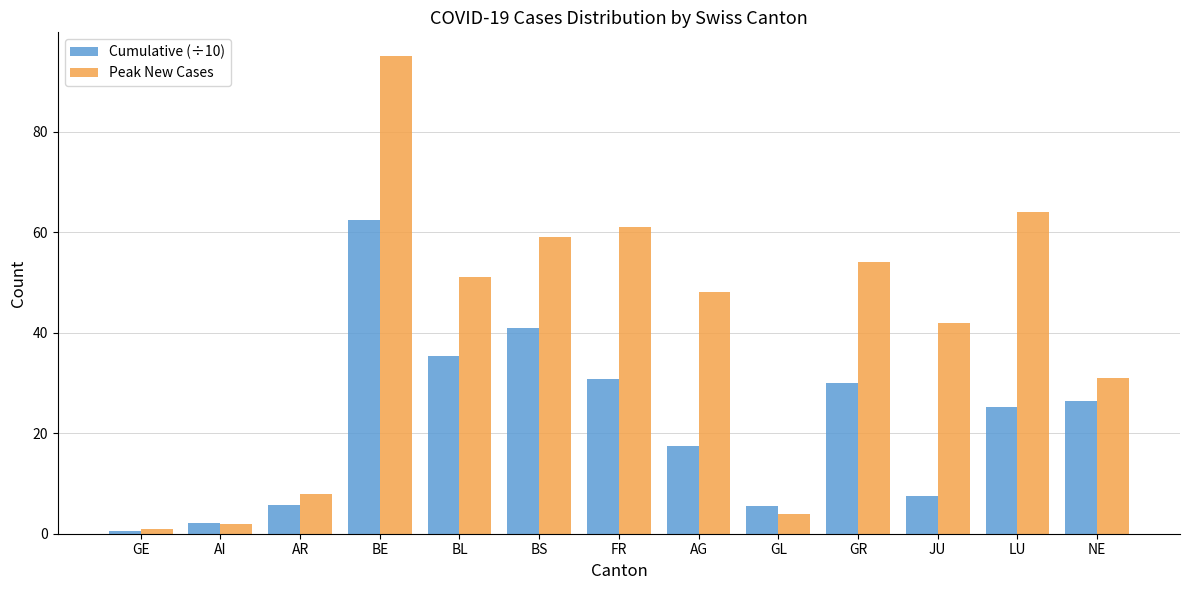

At which category does the chart reach its minimum across all series?

GE